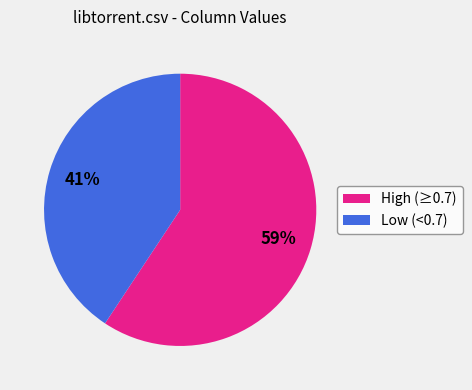

To the nearest percent, what is the average slice percentage?

50%